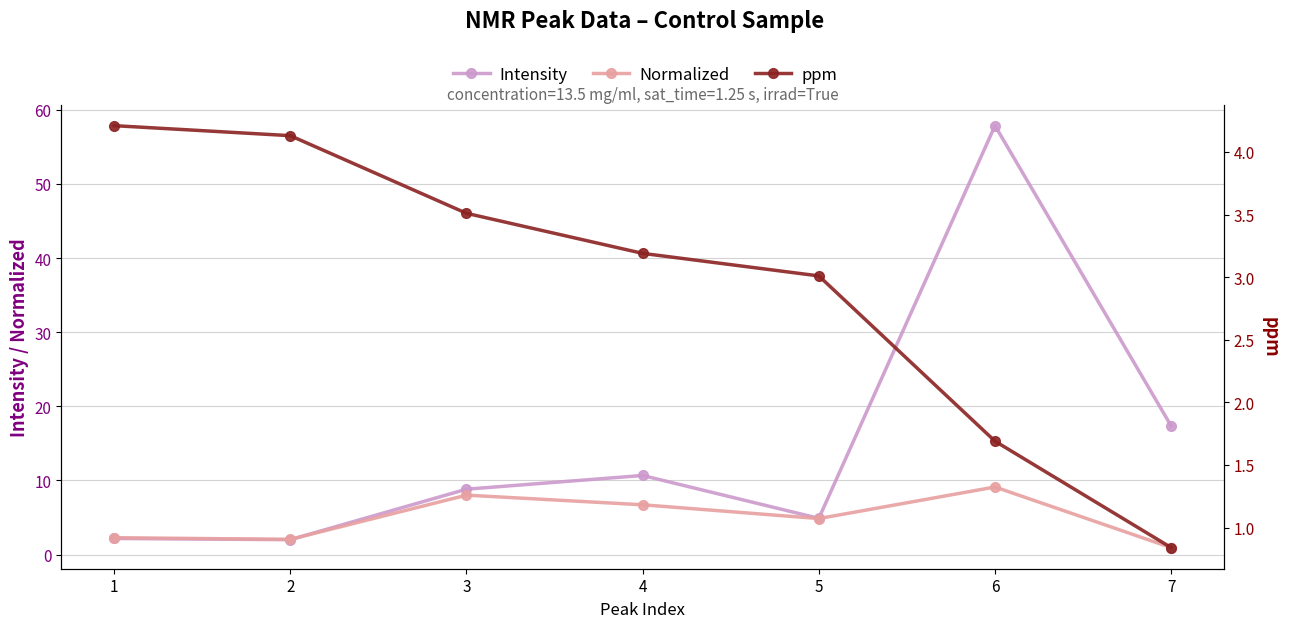

How many data points in Normalized are above 4?

4